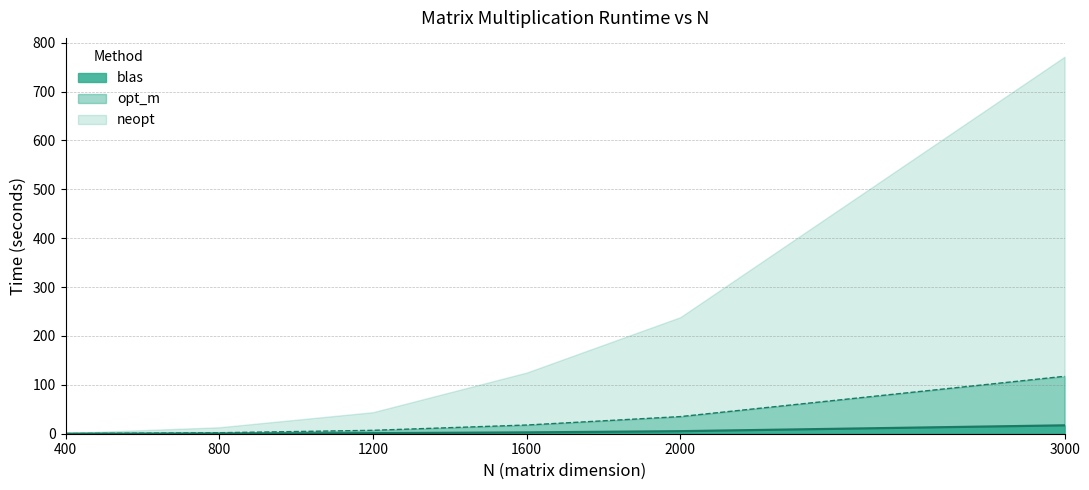

Between 1200 and 2000, which is larger?

2000